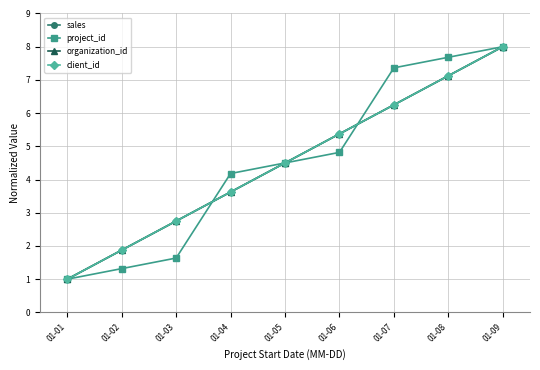

Does the chart have visible grid lines?

Yes